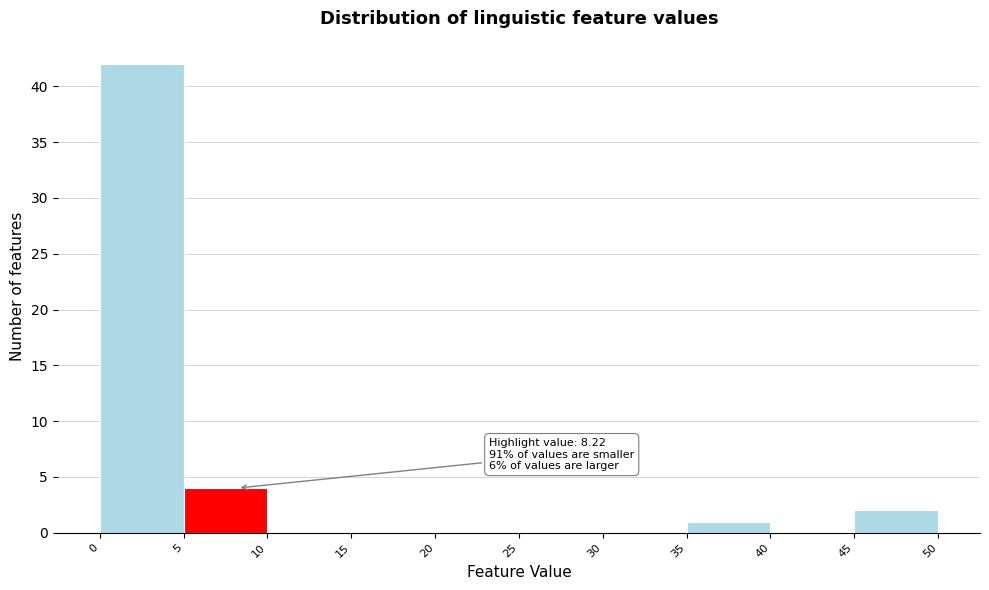

Which range on the x-axis has the tallest bar?

0 to 5